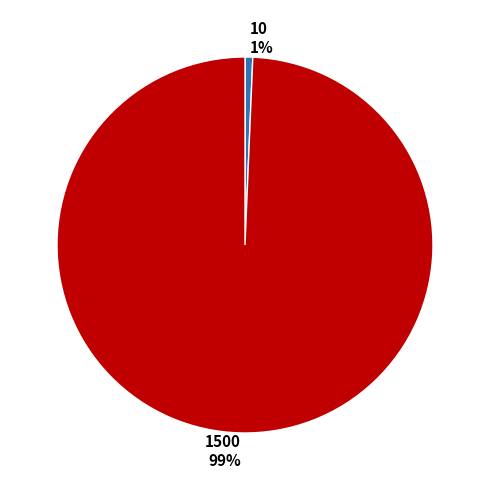

Is 1500 the majority of the pie?

Yes